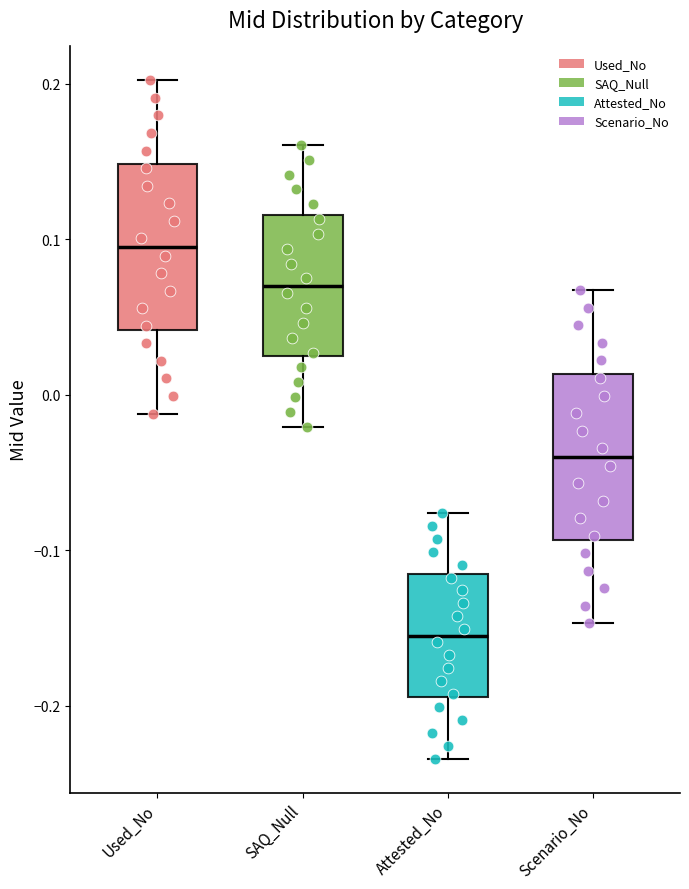

Reading left to right, transcribe this box plot: for each box, give where its median line is, the range the box spans, and where its two whiskers end, as read against the y-axis. The values are not printed on the chart, so give them approximately, as read against the axis.

Used_No: median 0.10, box 0.04 to 0.15, whiskers -0.01 to 0.20
SAQ_Null: median 0.07, box 0.02 to 0.12, whiskers -0.02 to 0.16
Attested_No: median -0.15, box -0.19 to -0.12, whiskers -0.23 to -0.08
Scenario_No: median -0.04, box -0.09 to 0.01, whiskers -0.15 to 0.07